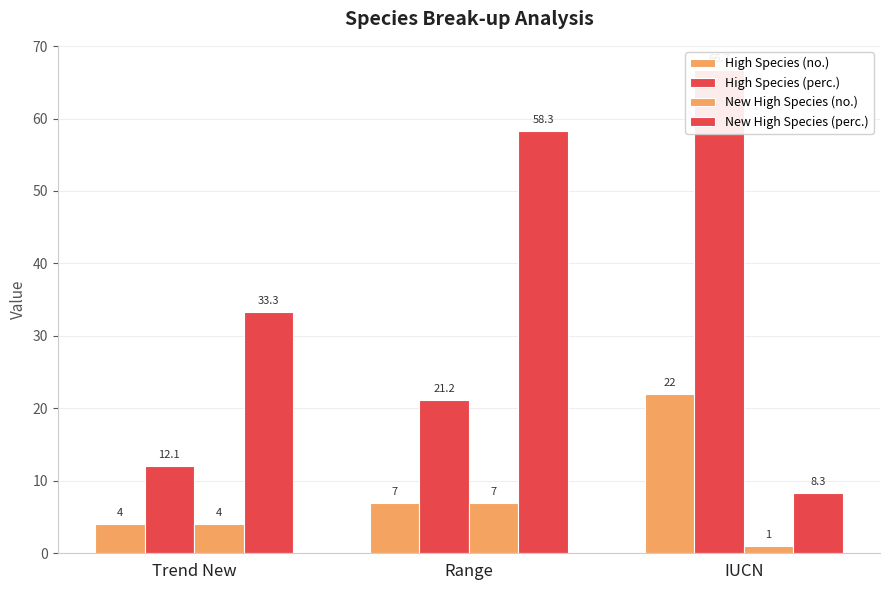

What is the greatest value displayed?

66.7